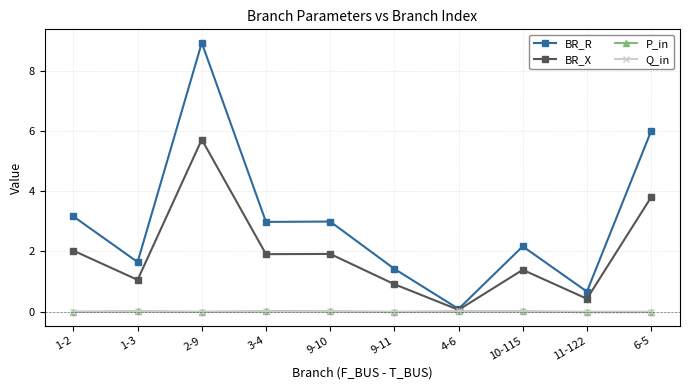

Which series has the largest range (max minus min)?

BR_R